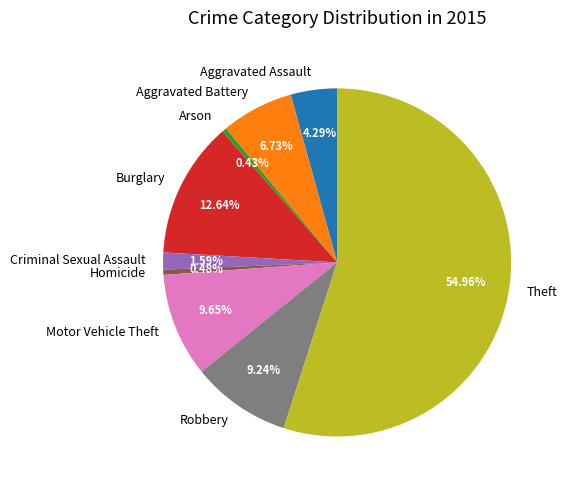

Combined, do Robbery and Burglary account for over 50%?

No